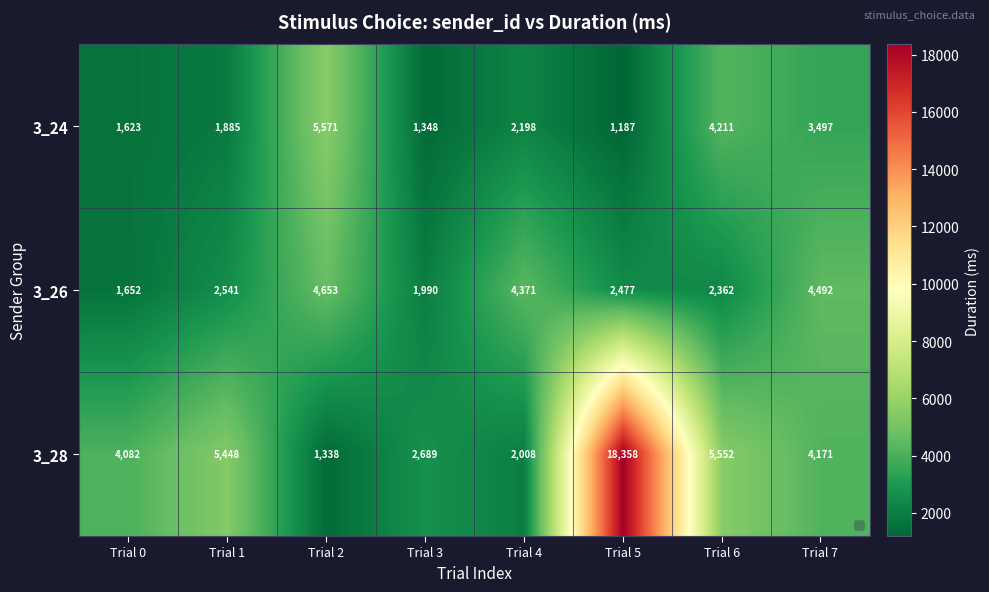

Where does the 3_28 series first go above 4171?

Trial 1